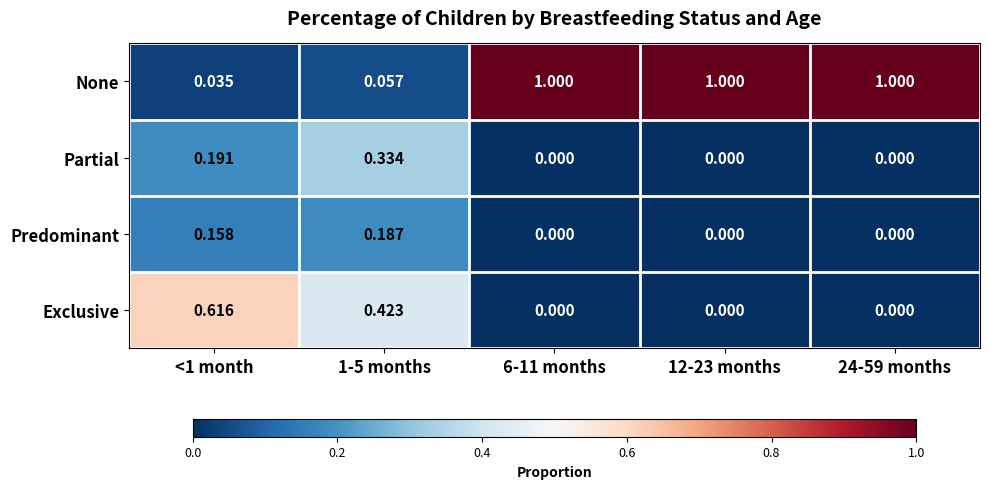

How many data points in Predominant are above 0?

2